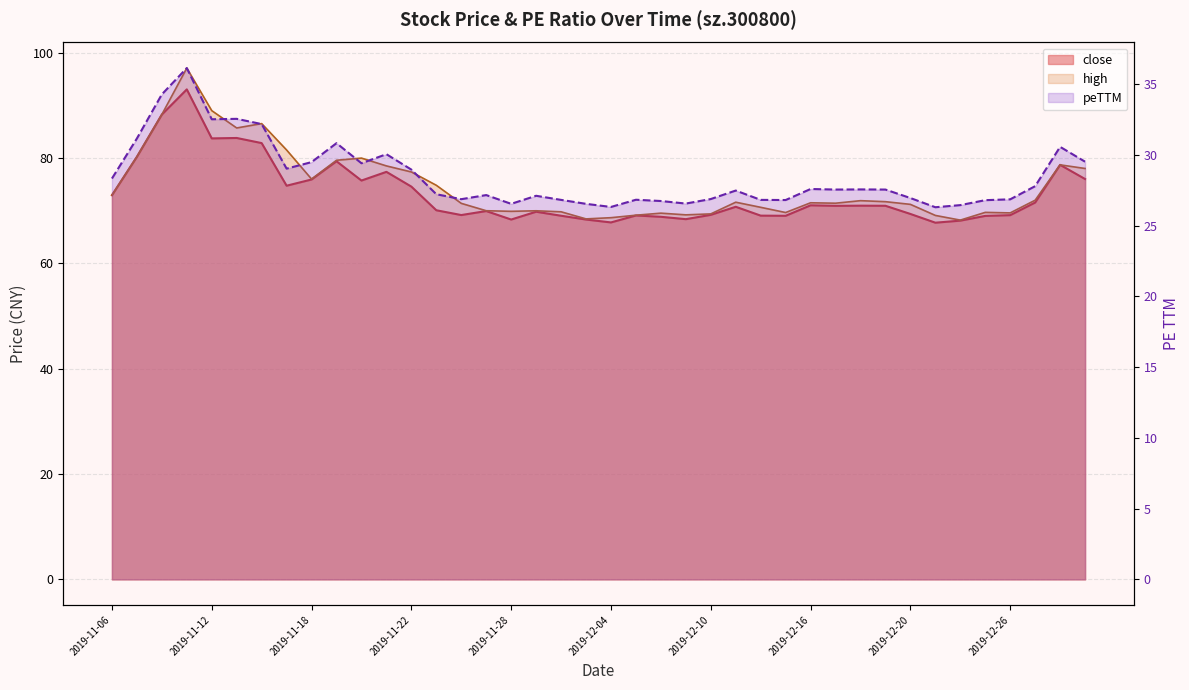

Which series changed the most between 2019-11-19 and 2019-12-11?

close